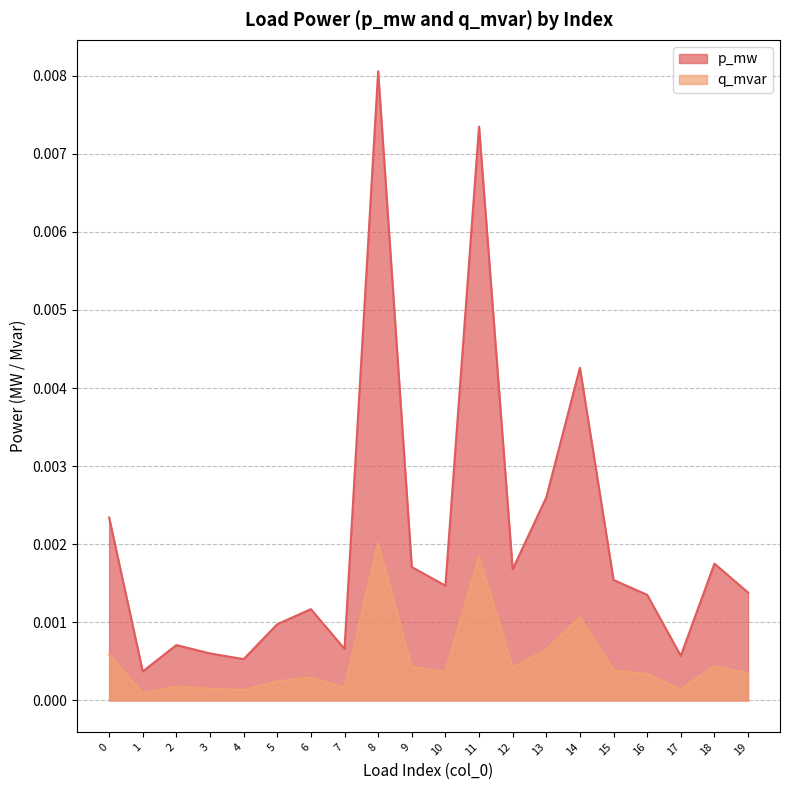

Which series has the widest spread of values?

p_mw